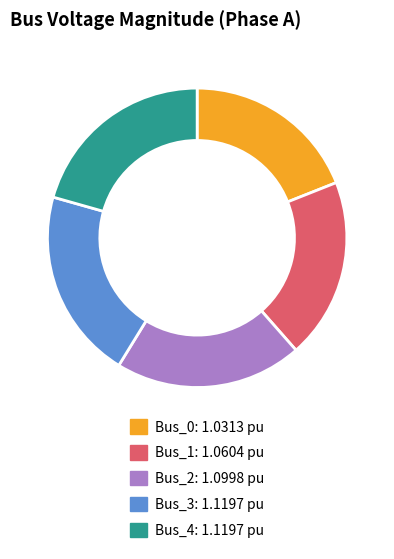

How many segments does this pie chart have?

5